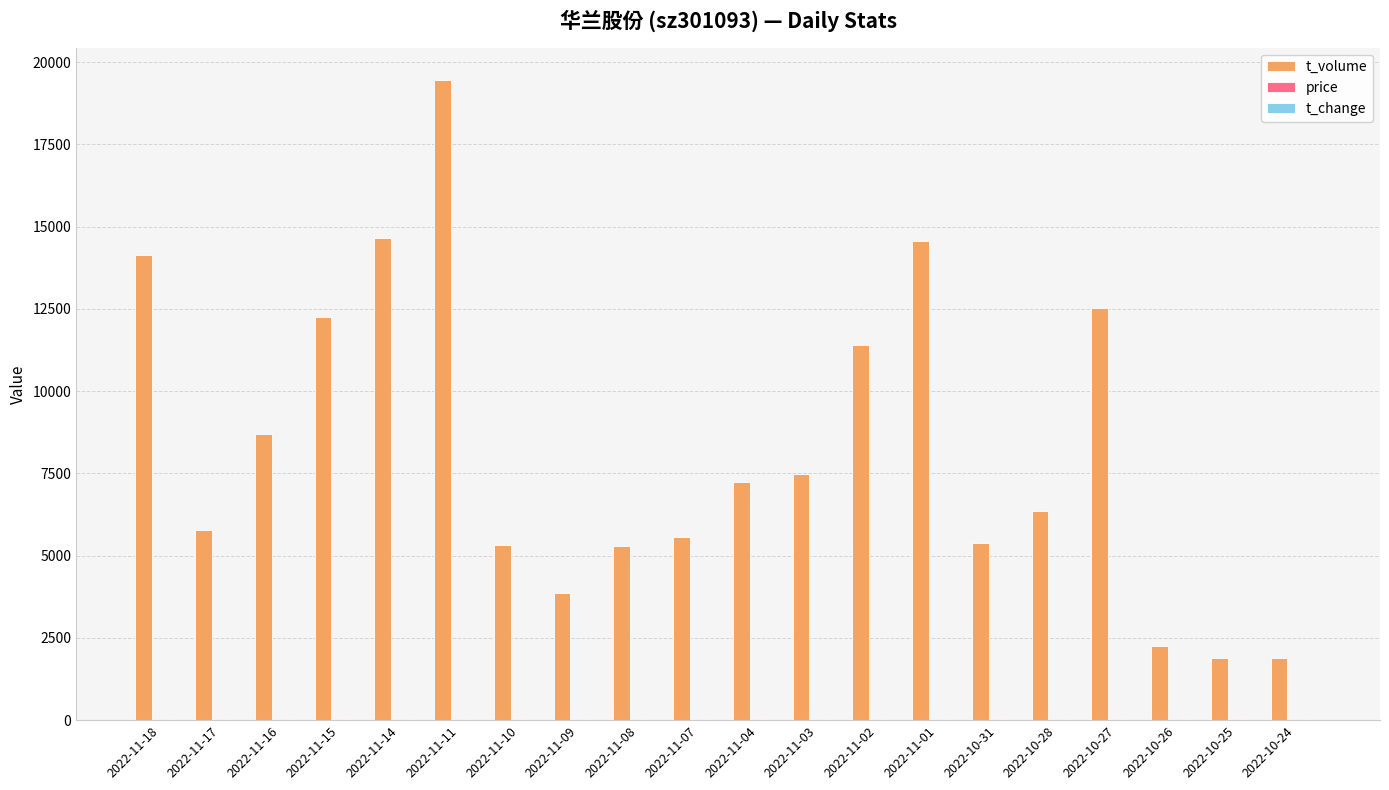

What is the maximum value shown in the chart?

19469.0